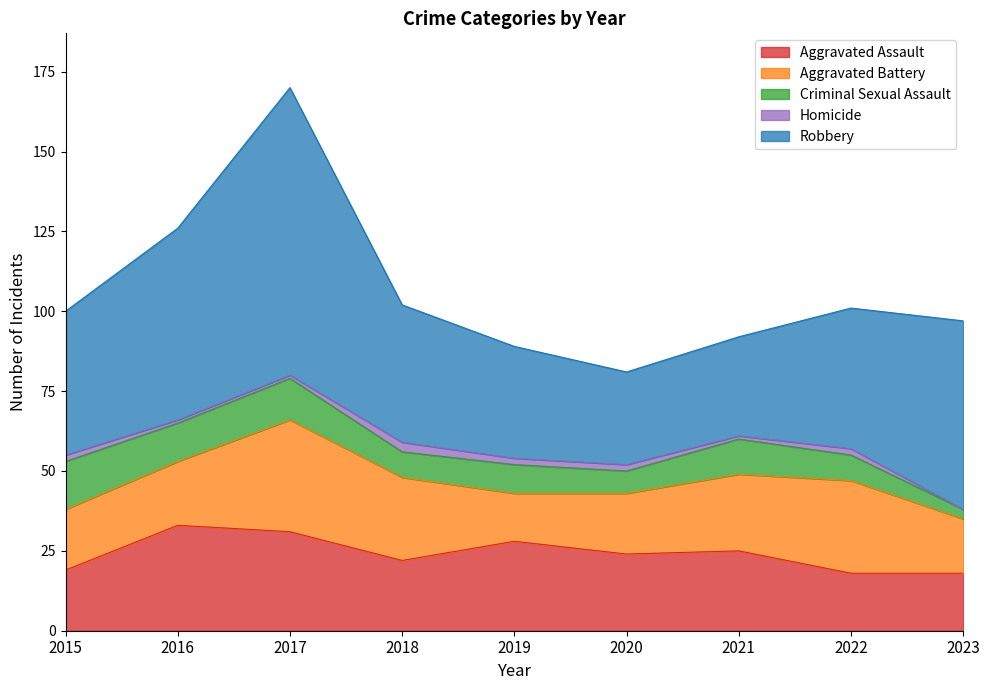

The value of Aggravated Battery at 2020 is 19. True or false?

True